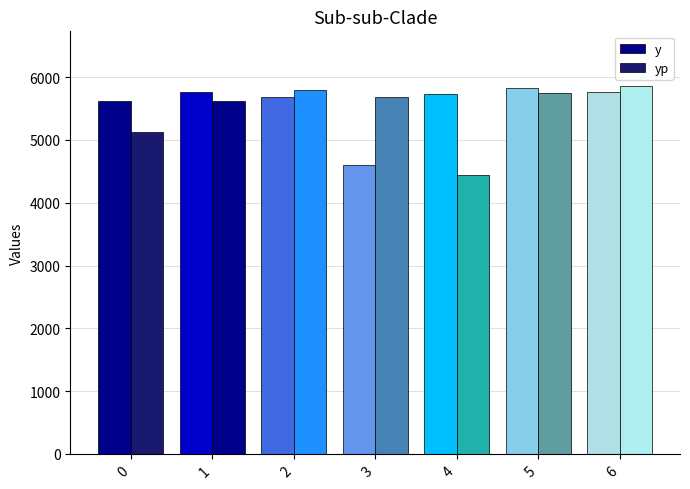

How many distinct data groups are displayed?

2